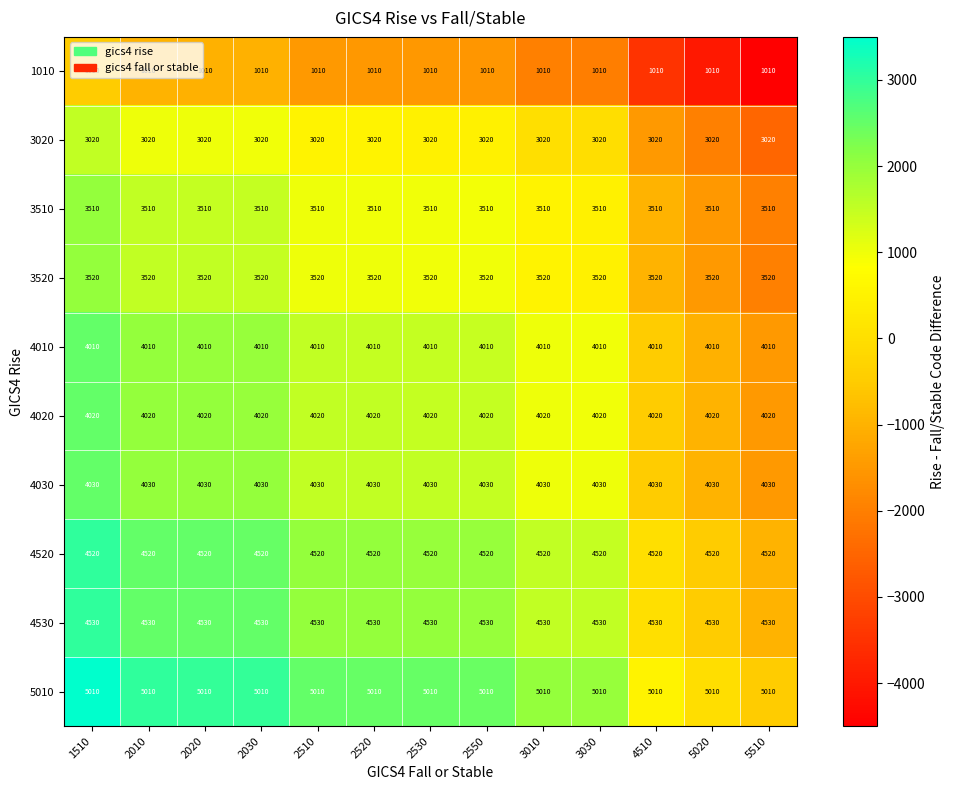

Rank the series by their maximum value, from highest to lowest.

5010, 4530, 4520, 4030, 4020, 4010, 3520, 3510, 3020, 1010